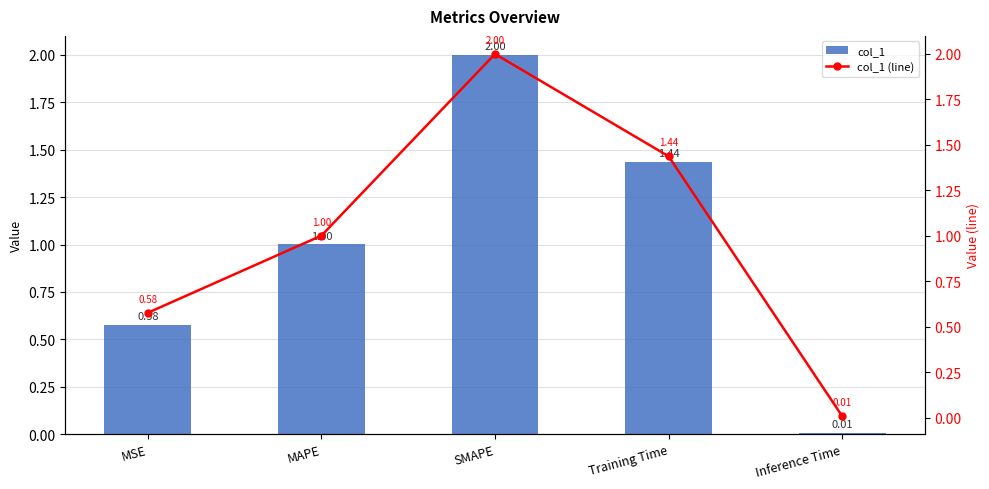

At how many categories does at least one series exceed 0?

5